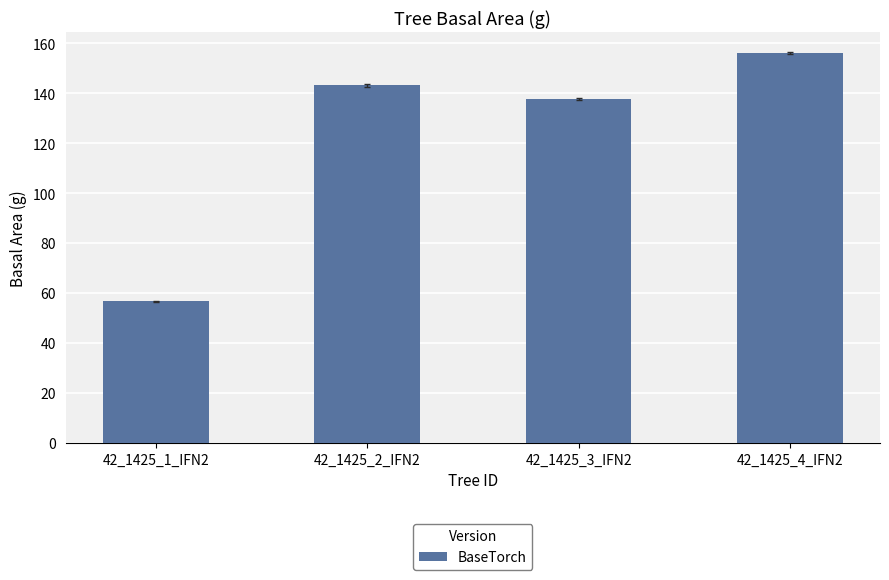

What is the maximum value shown in the chart?

156.2